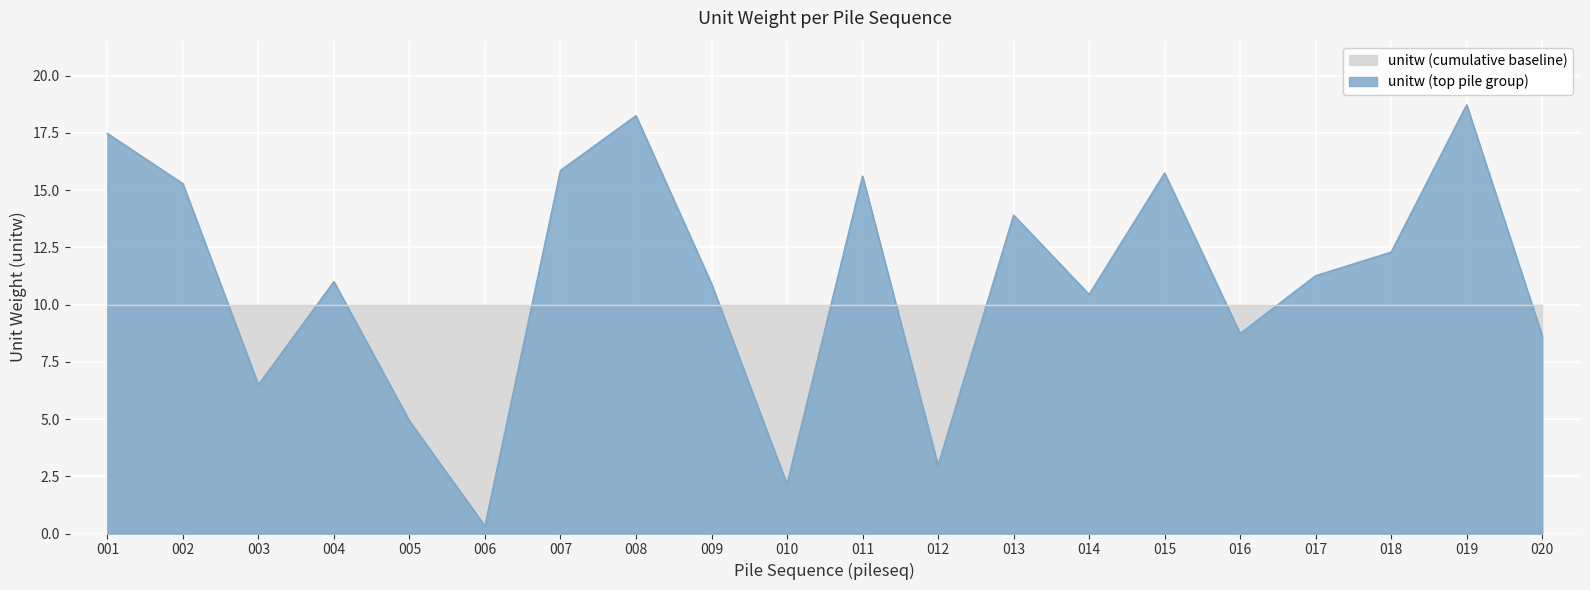

What is the difference between the values at 020 and 012?

5.7